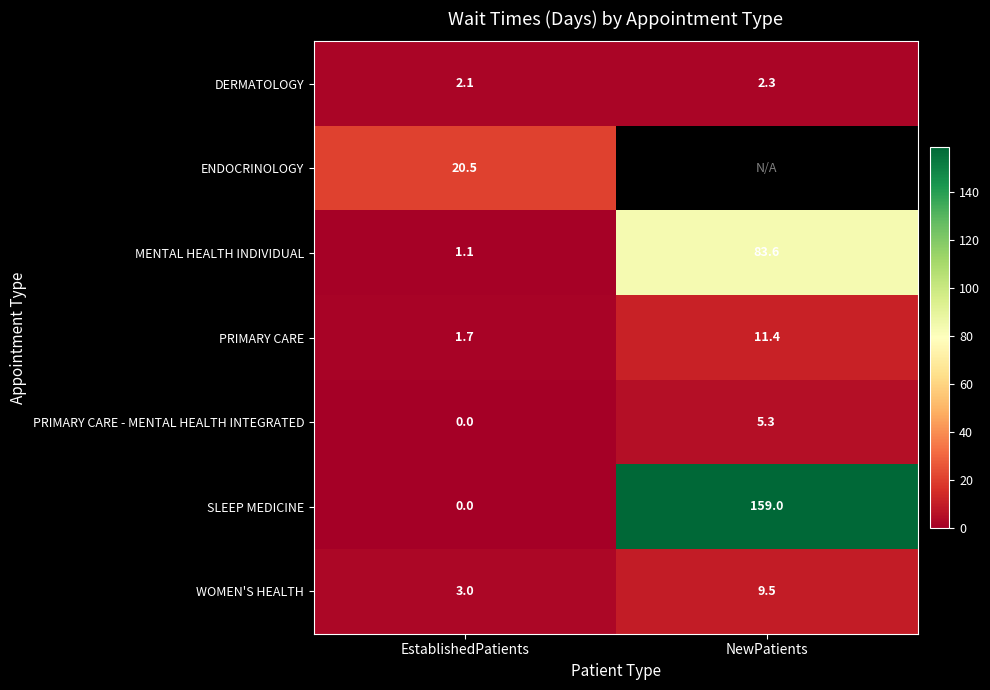

What value does the WOMEN'S HEALTH series have at EstablishedPatients?

3.0